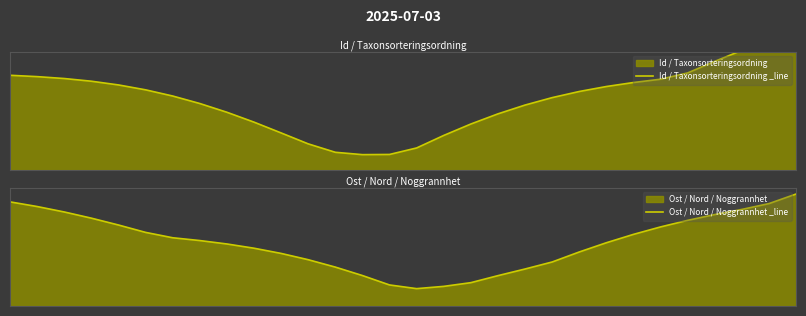

Which series has the largest total across all categories?

Id / Taxonsorteringsordning _line